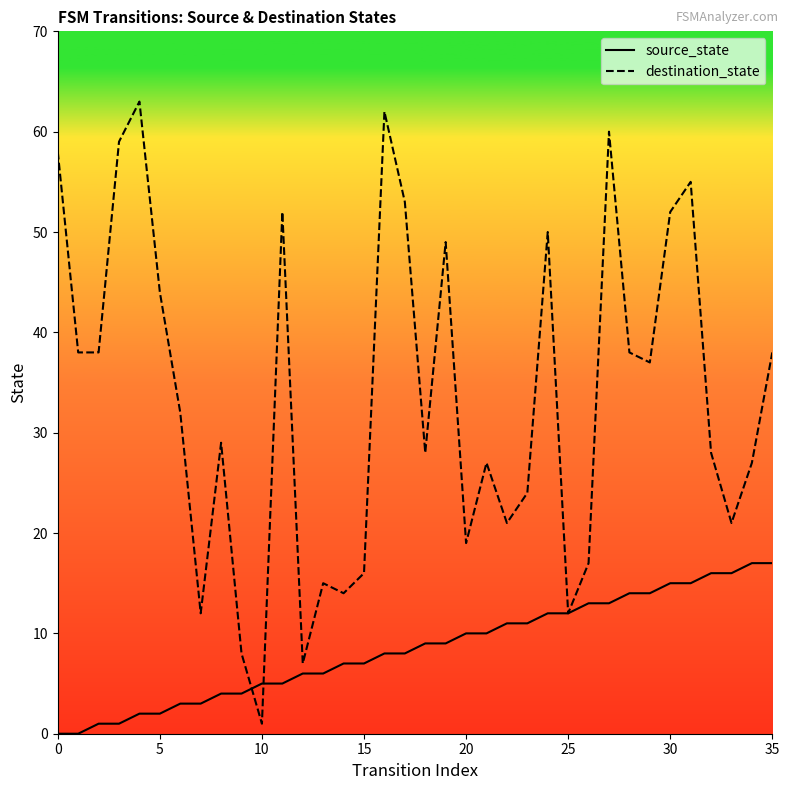

Which series has the largest total across all categories?

destination_state